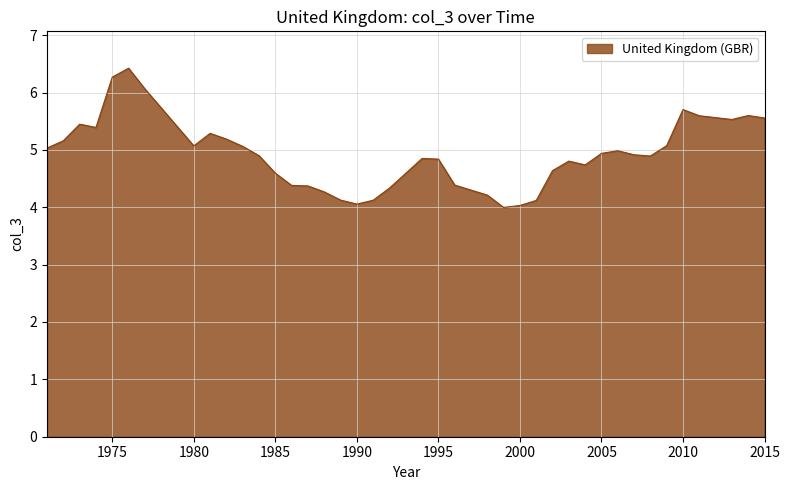

What is the minimum value shown in the chart?

4.0